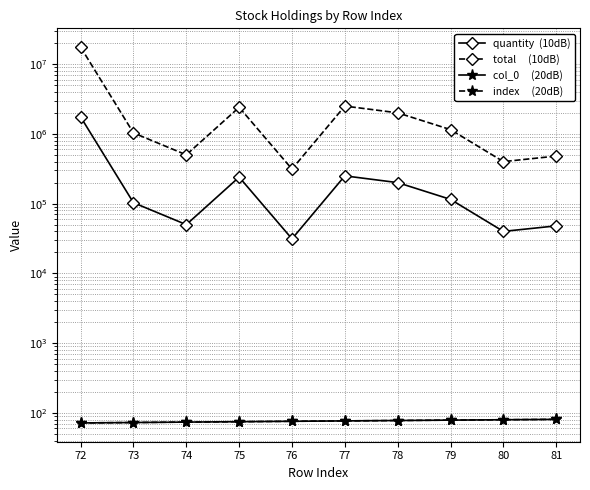

List the labels in order of index     (20dB) value, largest first.

81, 80, 79, 78, 77, 76, 75, 74, 73, 72